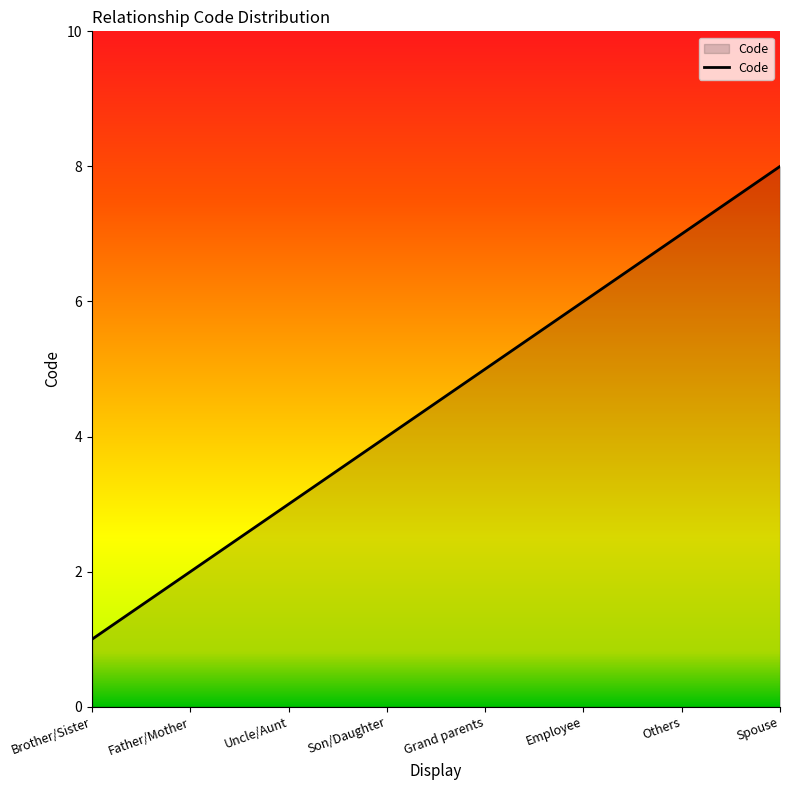

List the labels in order of value, smallest first.

Brother/Sister, Father/Mother, Uncle/Aunt, Son/Daughter, Grand parents, Employee, Others, Spouse